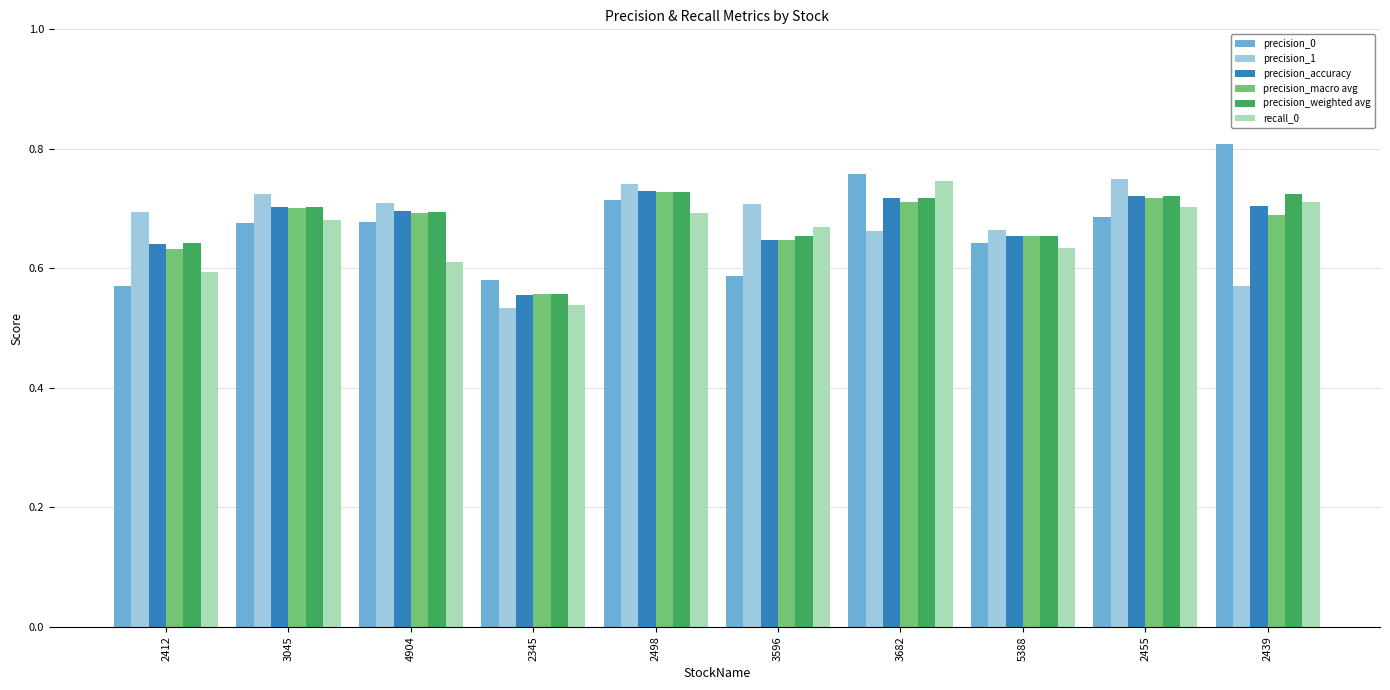

What are all the series names shown in the legend?

precision_0, precision_1, precision_accuracy, precision_macro avg, precision_weighted avg, recall_0